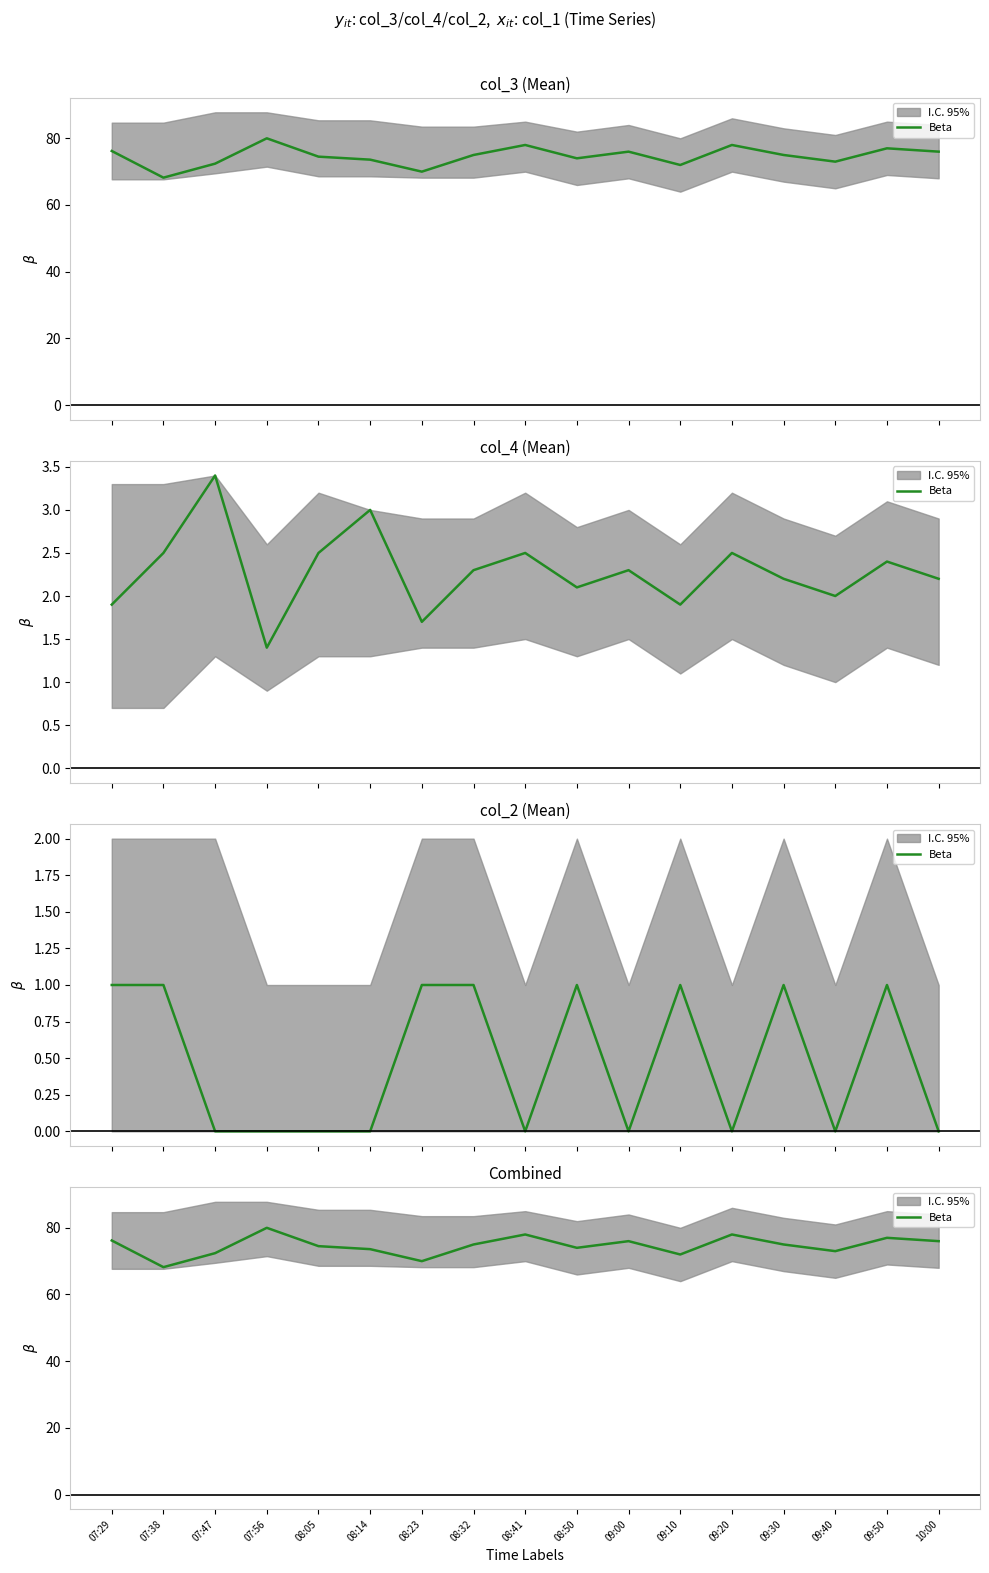

The value at 09:10 is 103.1. True or false?

False